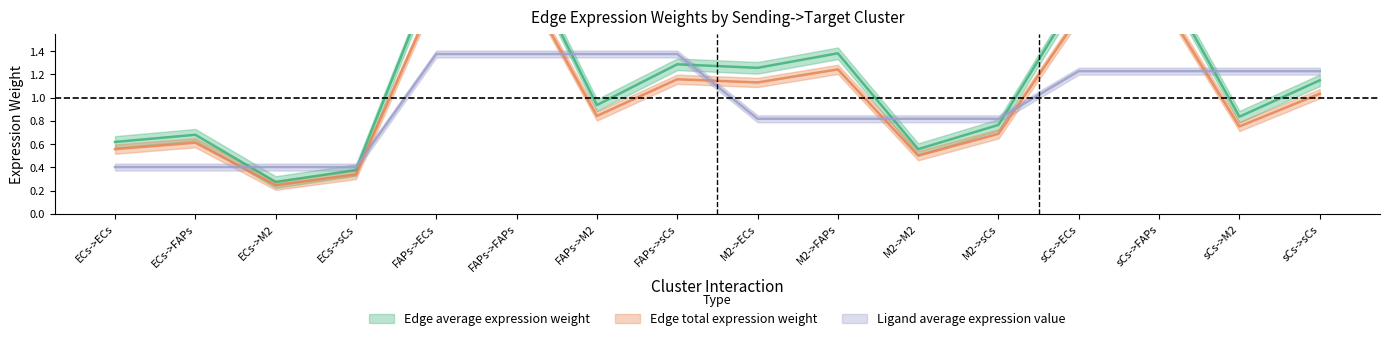

How many data points in Edge total expression weight are less than 1?

8